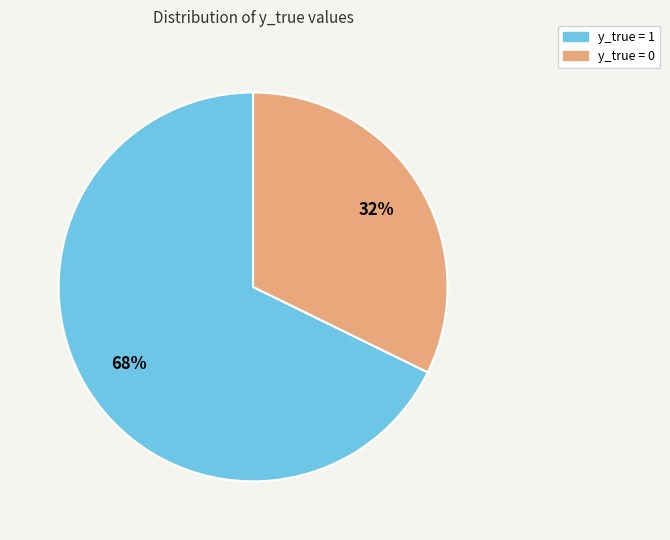

To the nearest percent, what is the difference between the y_true = 0 and y_true = 1 slice percentages?

36%